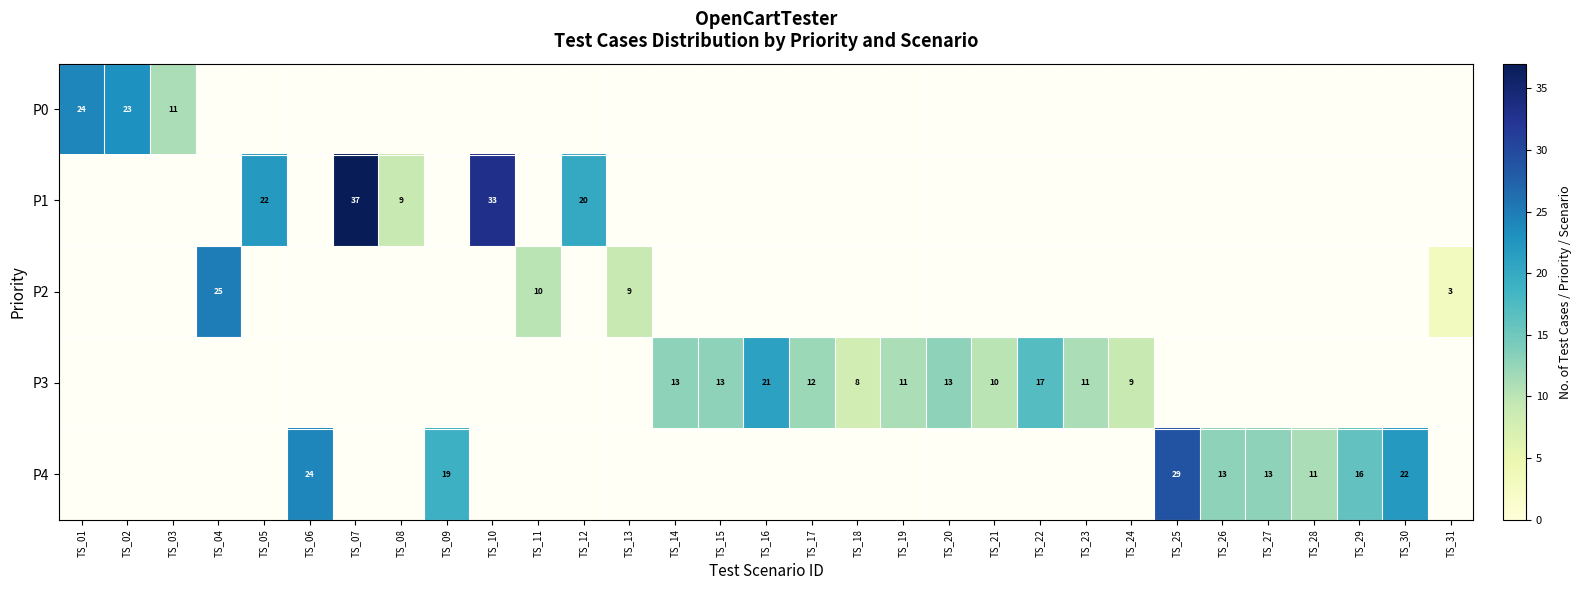

The value of P1 at TS_10 is 20. True or false?

False